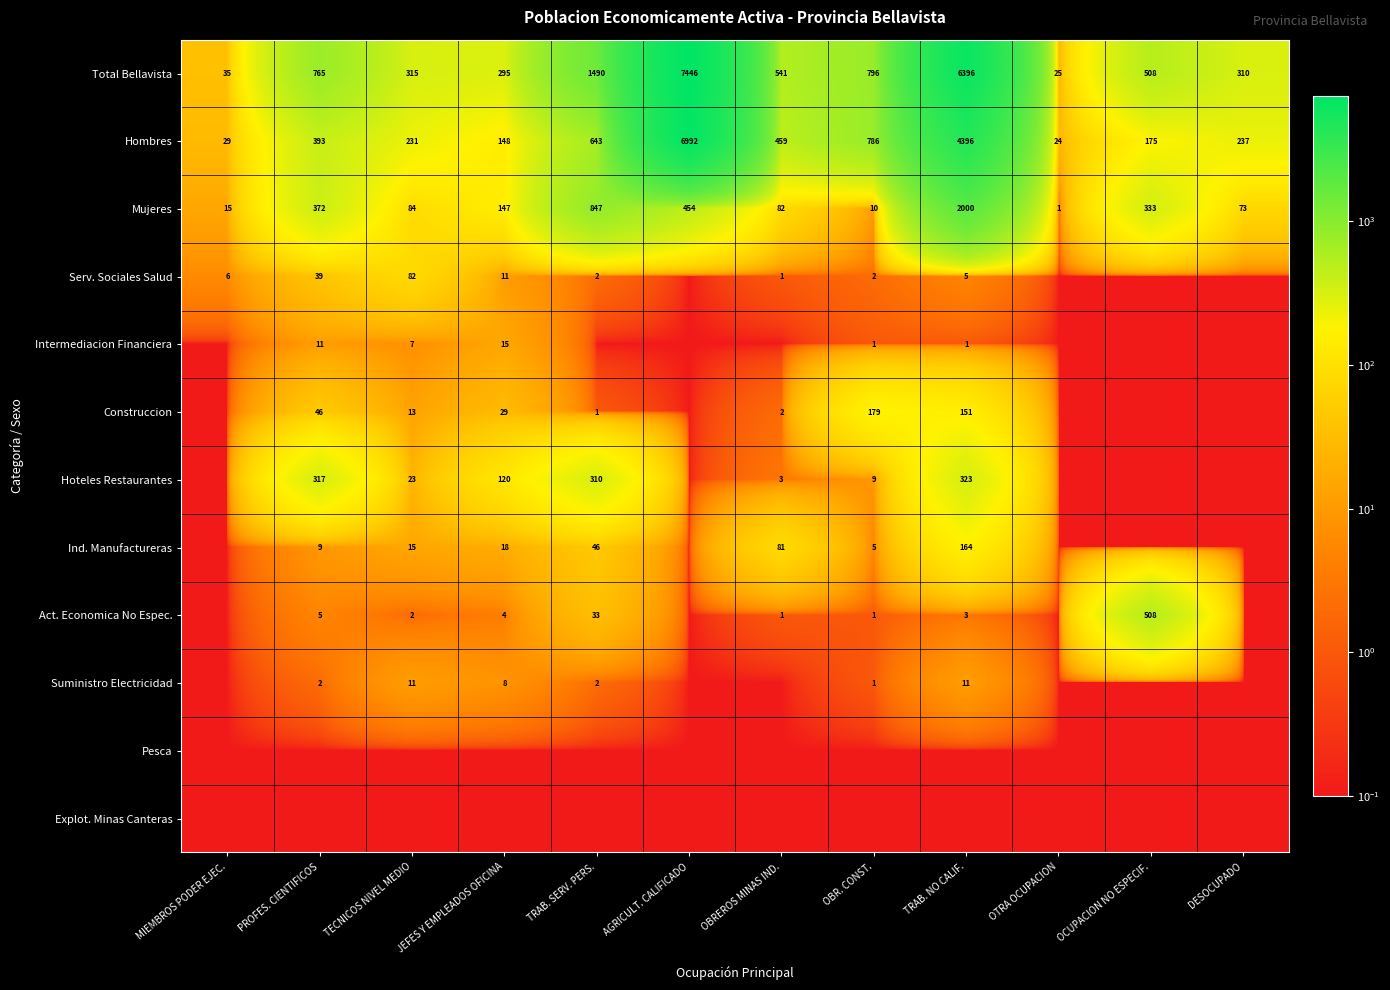

What is the maximum value shown in the chart?

7446.0